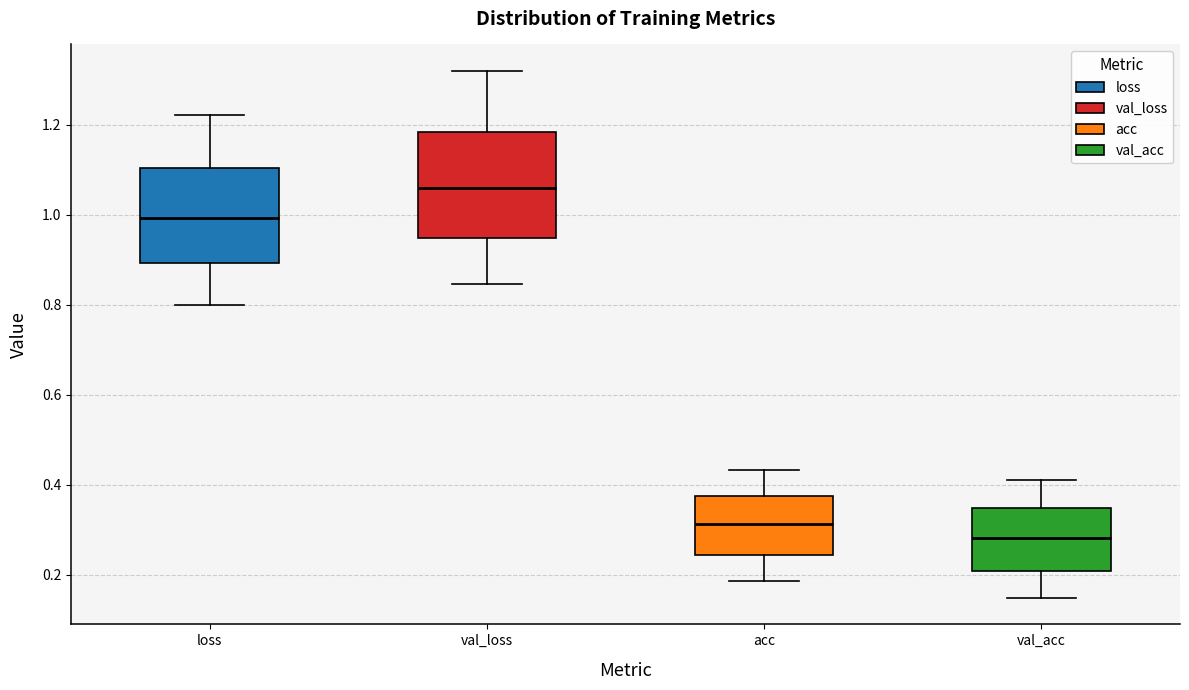

Comparing the boxes themselves (not the whiskers), which one is the tallest?

val_loss